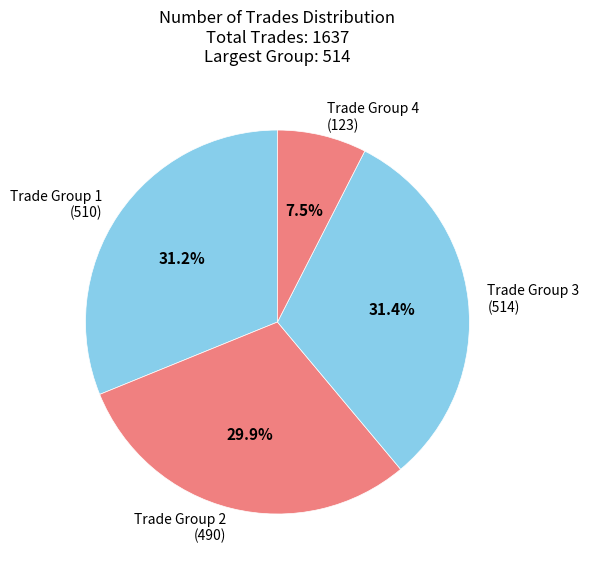

Approximately how many times larger is the value at Trade Group 4 (123) compared to Trade Group 2 (490)?

0.3